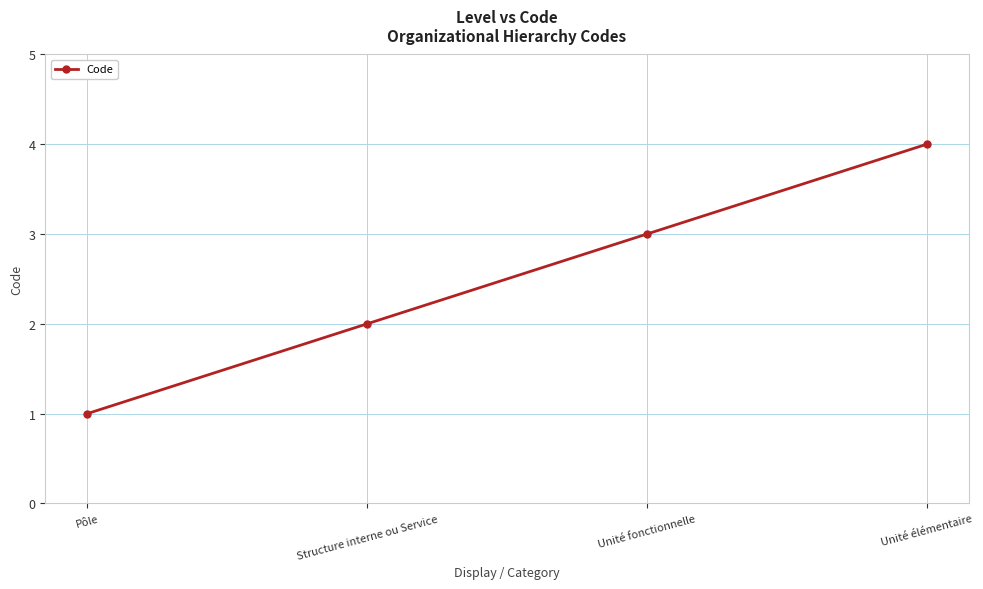

What is the sum of all values?

10